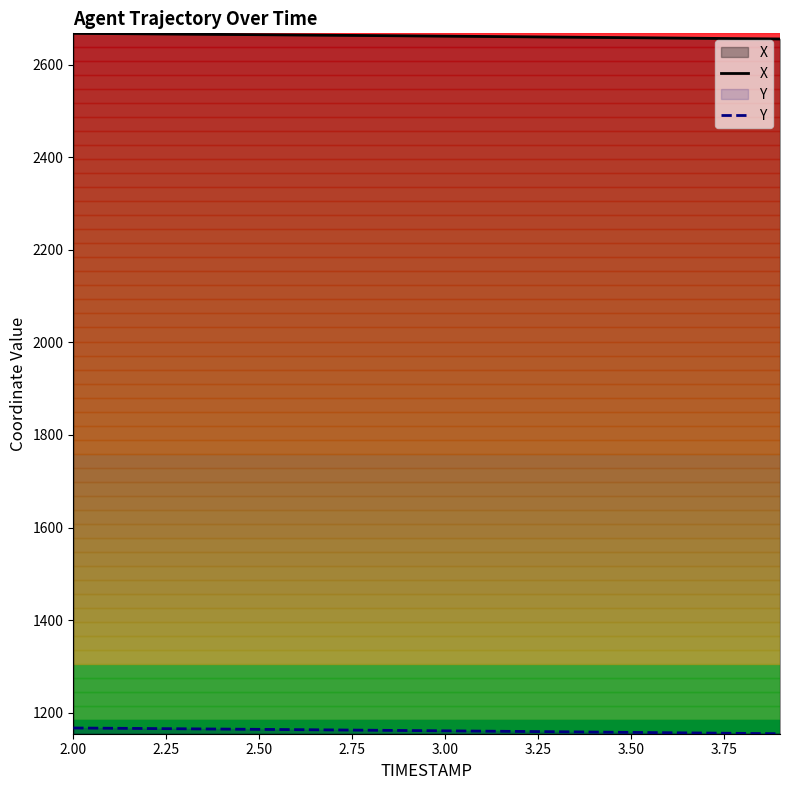

What are all the series names shown in the legend?

X, Y